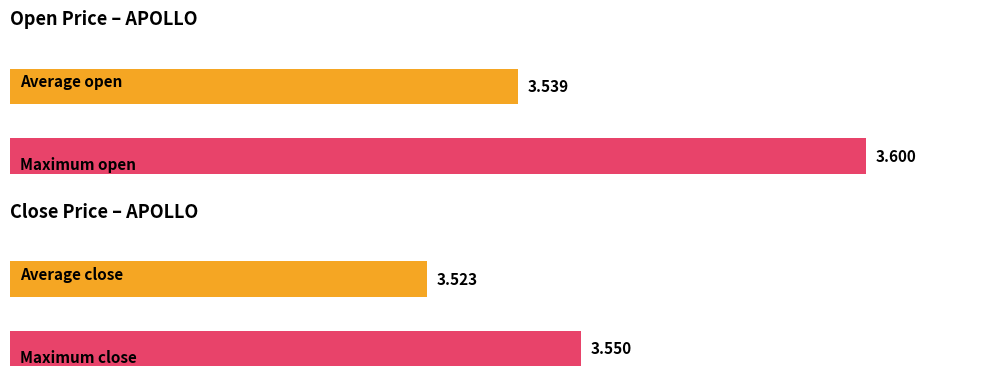

What is the highest value of the close series?

3.5